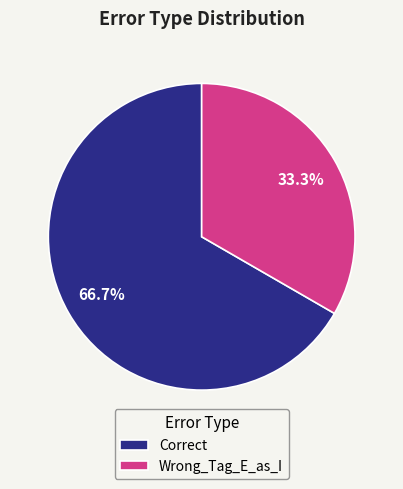

True or false: Wrong_Tag_E_as_I accounts for 33% of the total.

True